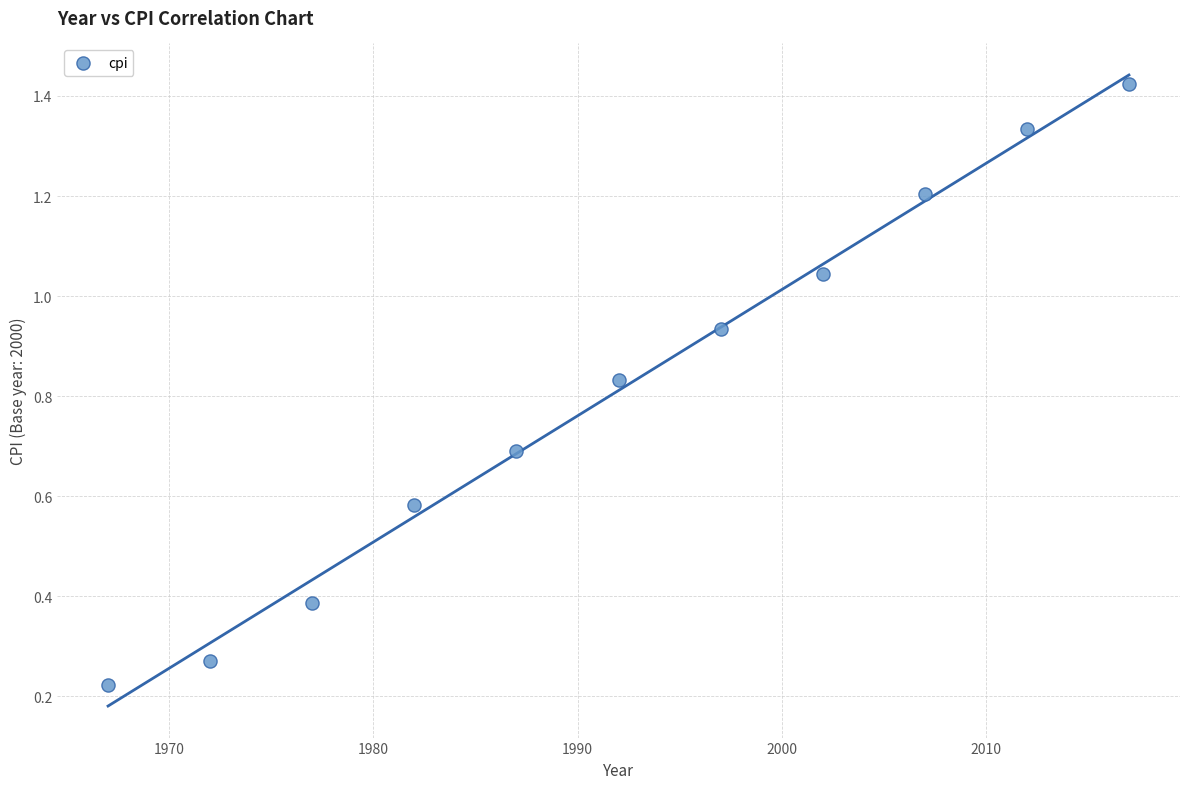

What is the range of X values (max minus min)?

50.0